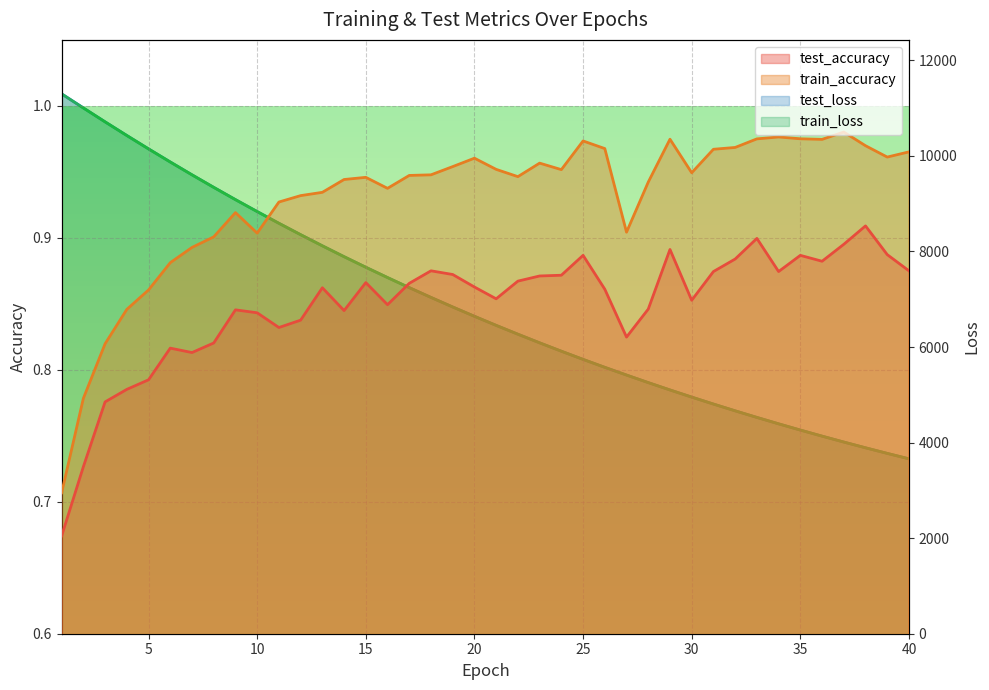

How many data points does each series have?

40